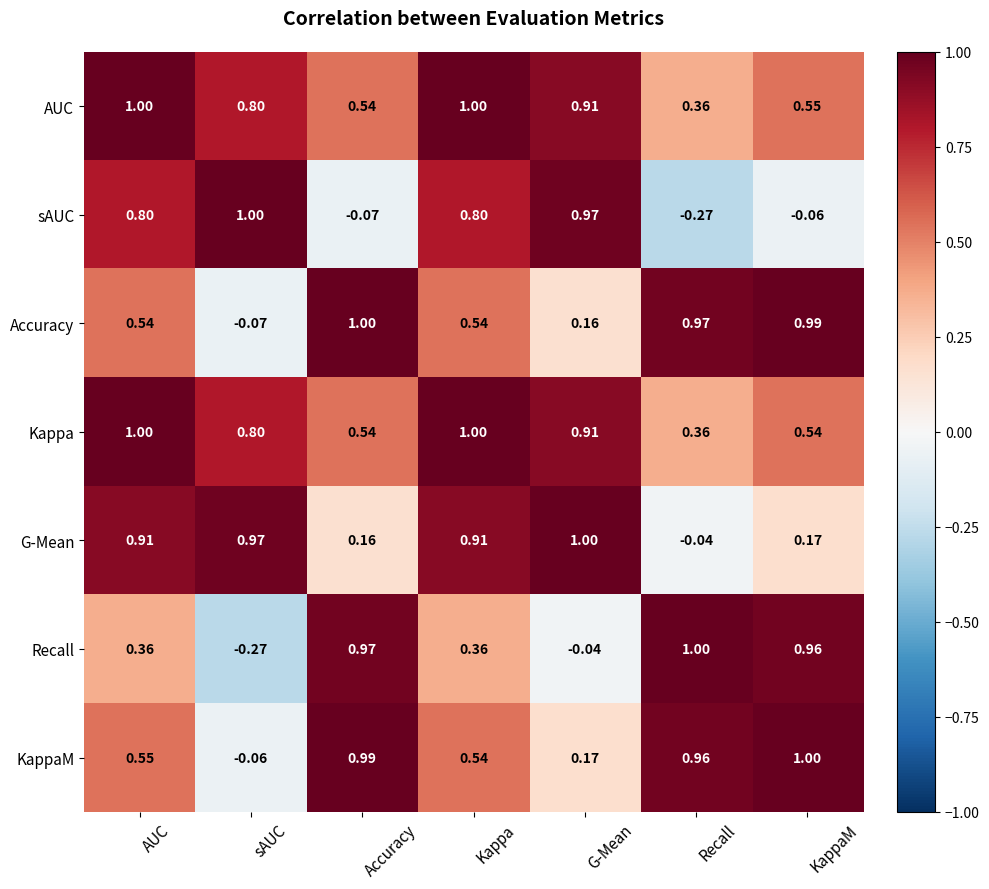

Between Kappa and KappaM, which series saw the biggest shift?

sAUC